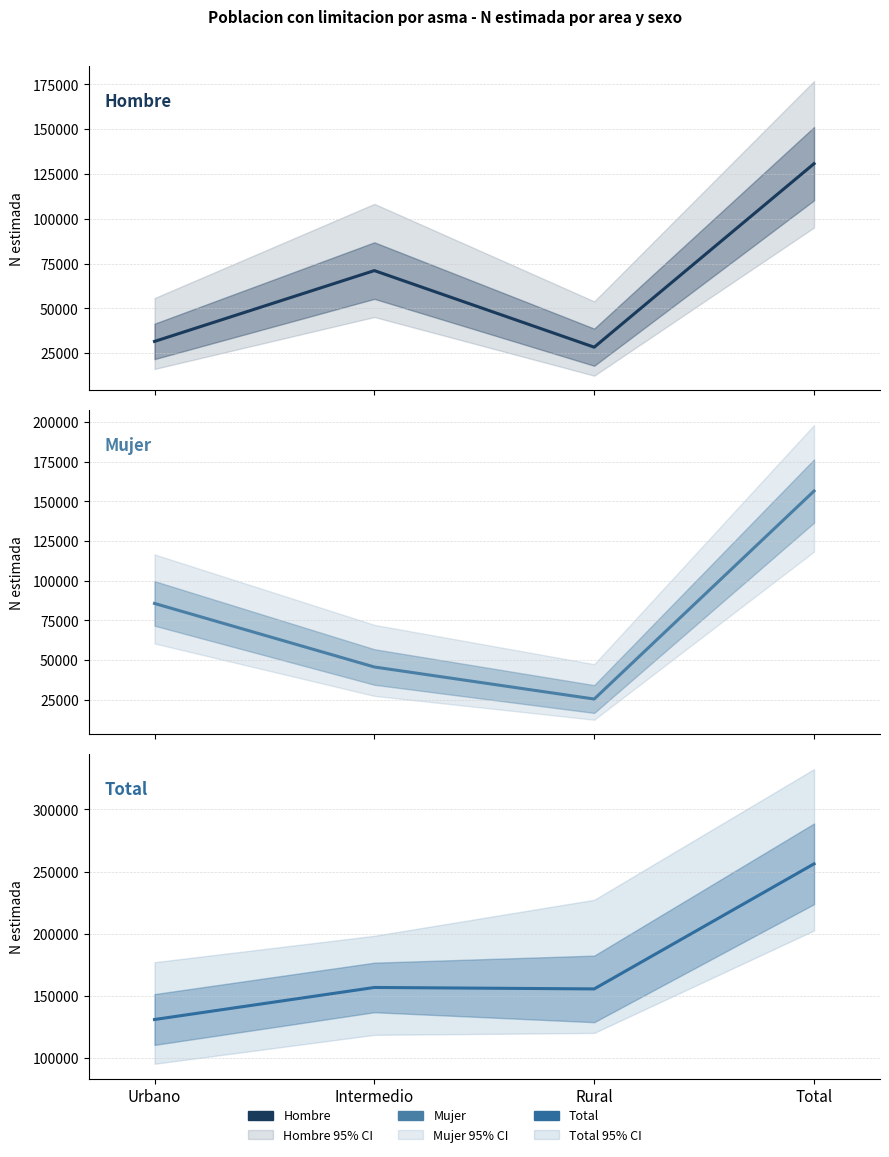

What are all the series names shown in the legend?

Hombre, Mujer, Total